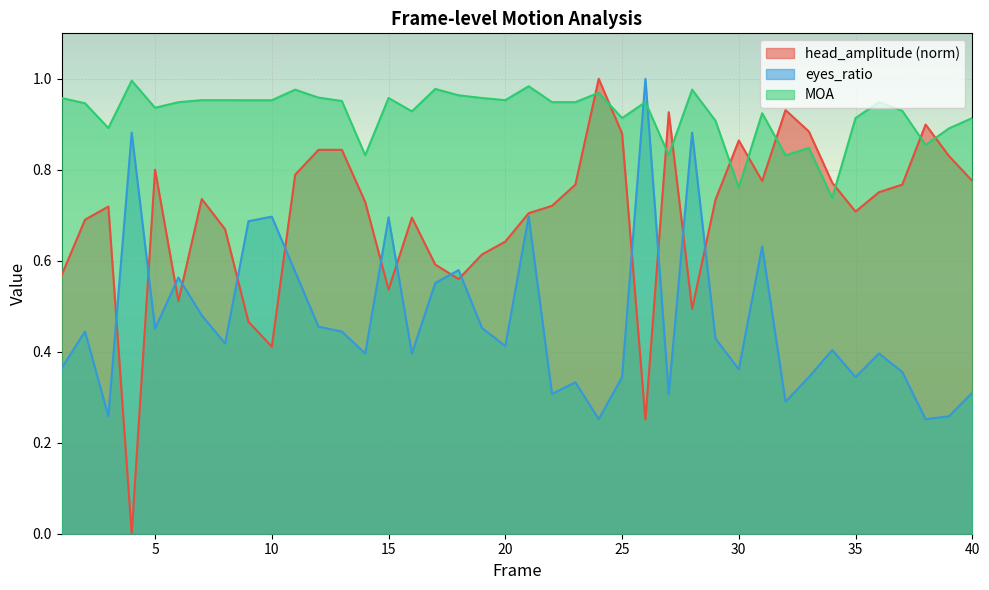

What is the average value of the head_amplitude series?

0.7